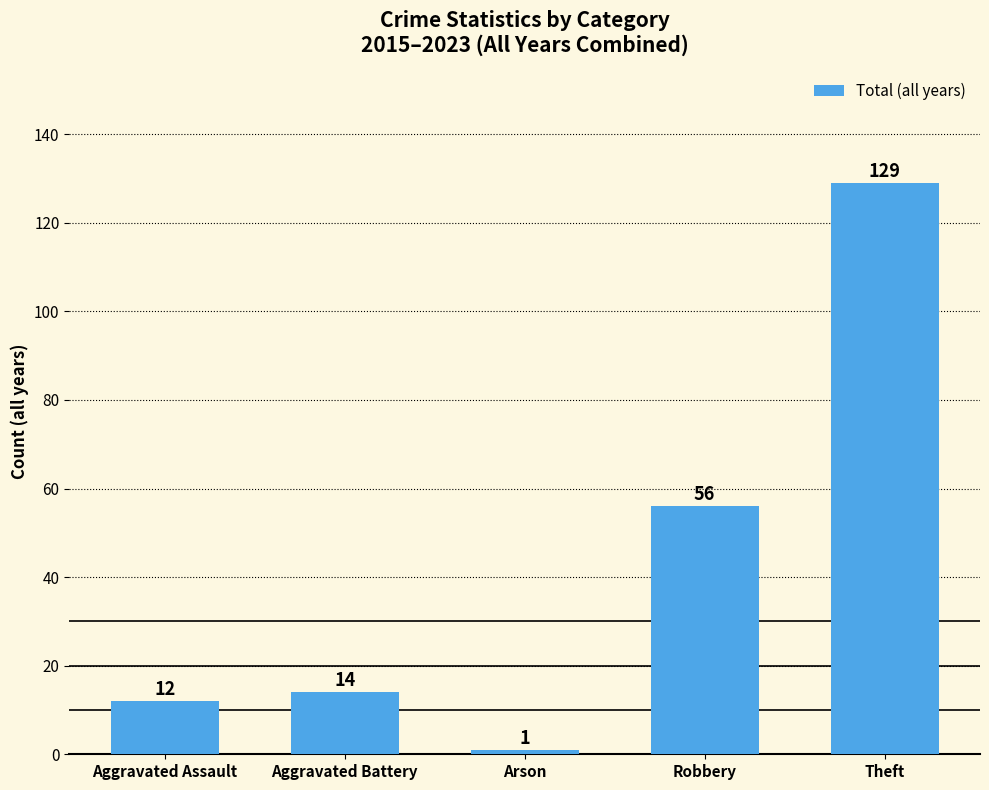

Reading right to left, list all the values displayed in this chart.

Theft=129	Robbery=56	Arson=1	Aggravated Battery=14	Aggravated Assault=12